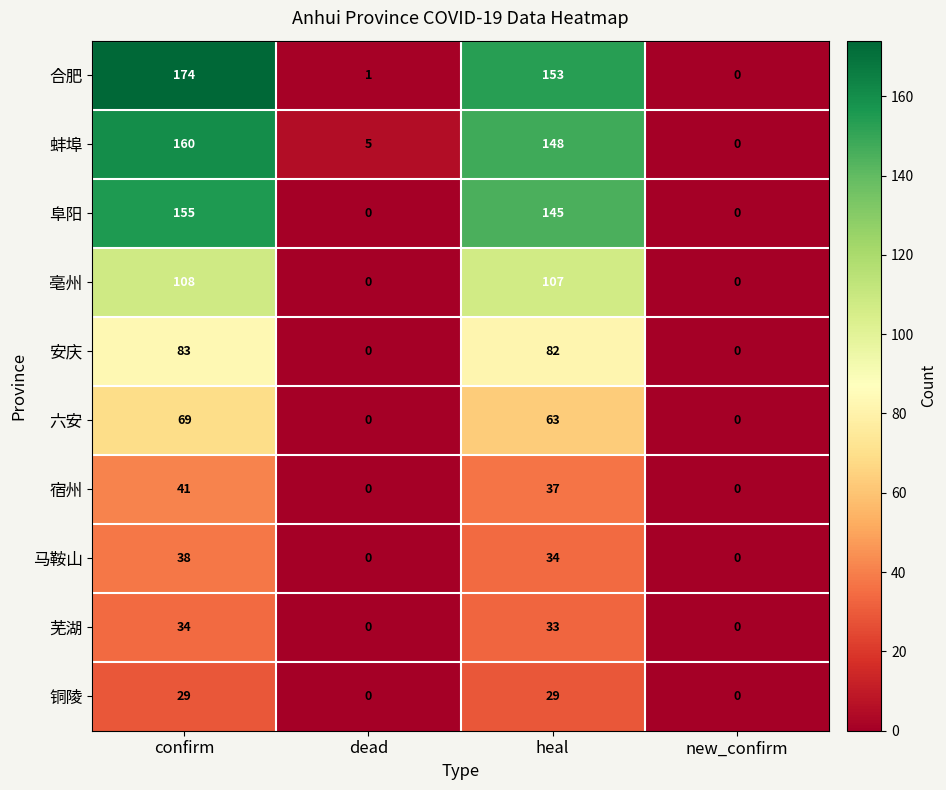

What is the total value across all series at dead?

6